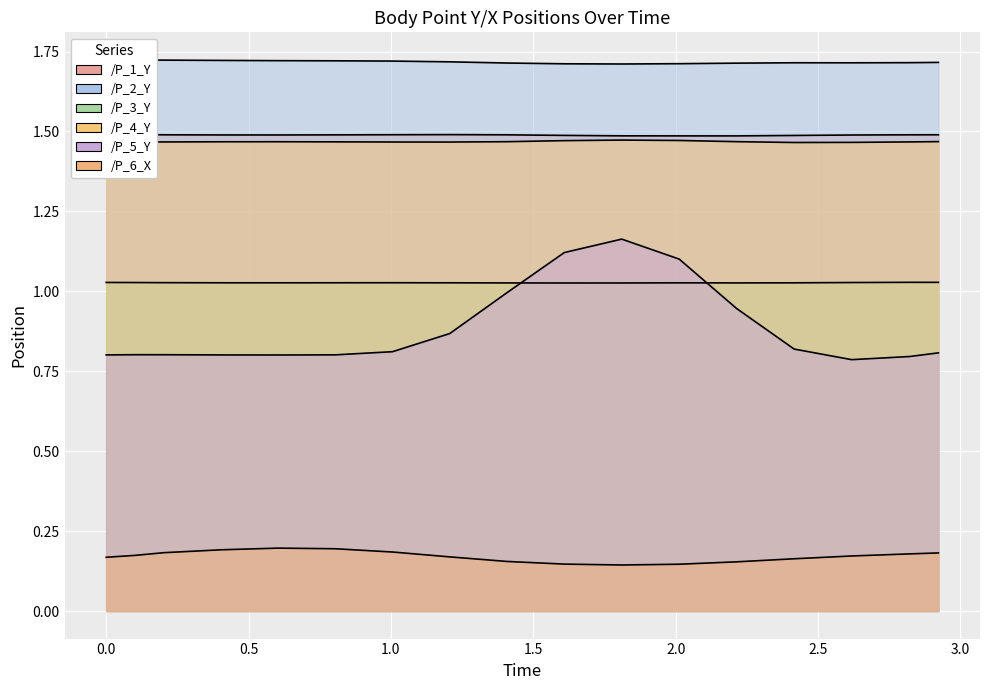

True or false: /P_6_X and /P_5_Y intersect in this chart.

False